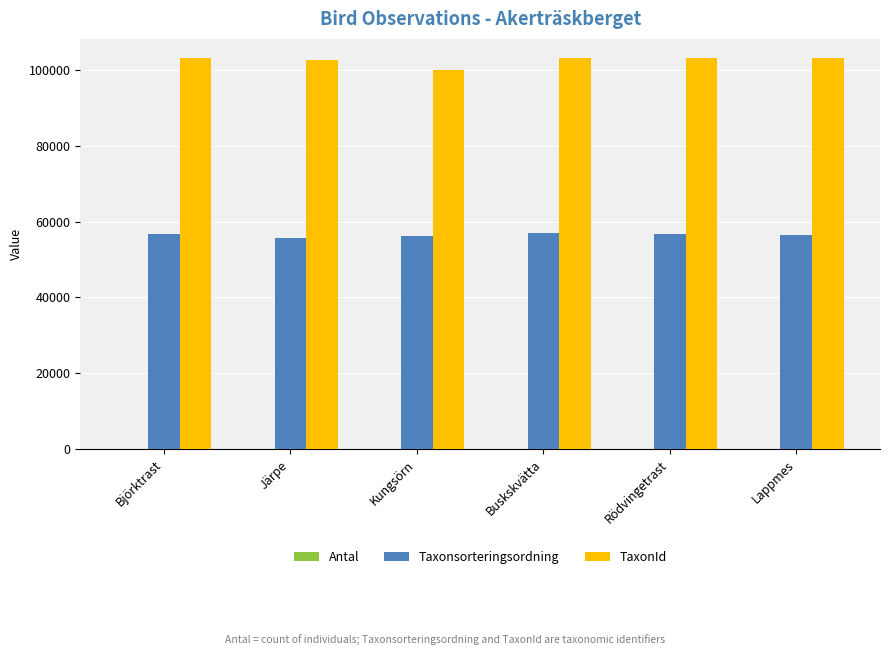

The Taxonsorteringsordning series shows 22217 at Lappmes. True or false?

False